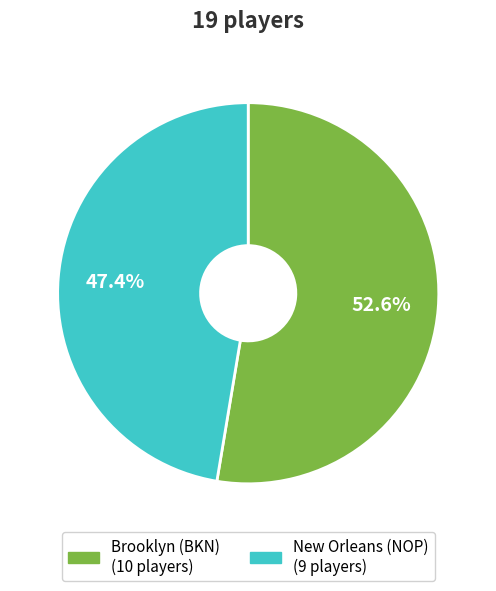

Count the number of slices in the pie.

2